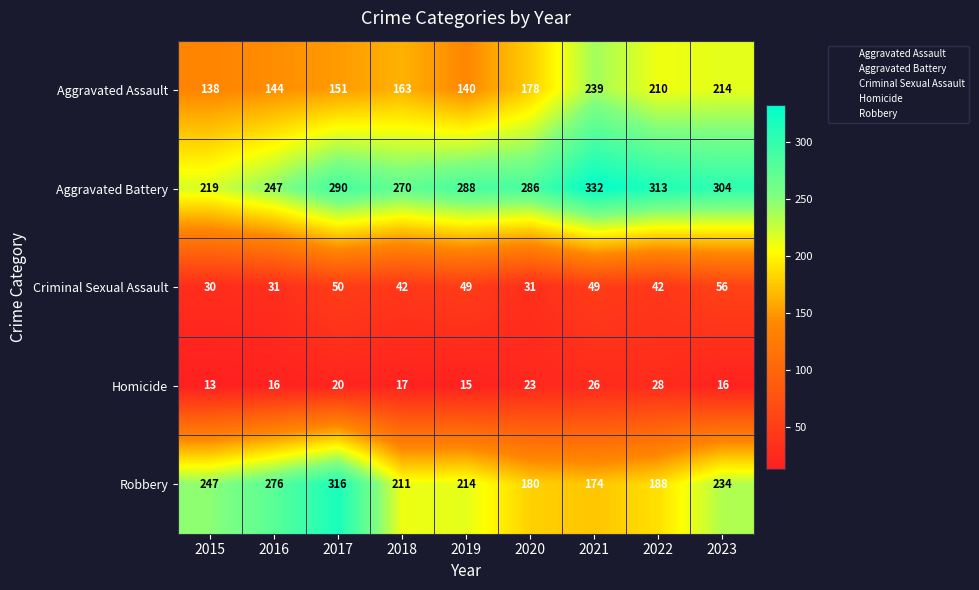

Count the number of categories in the chart.

9